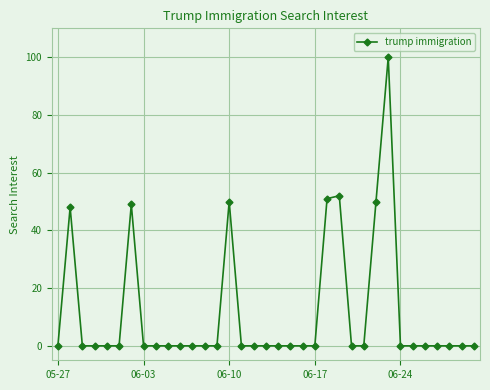

How many distinct data groups are displayed?

1